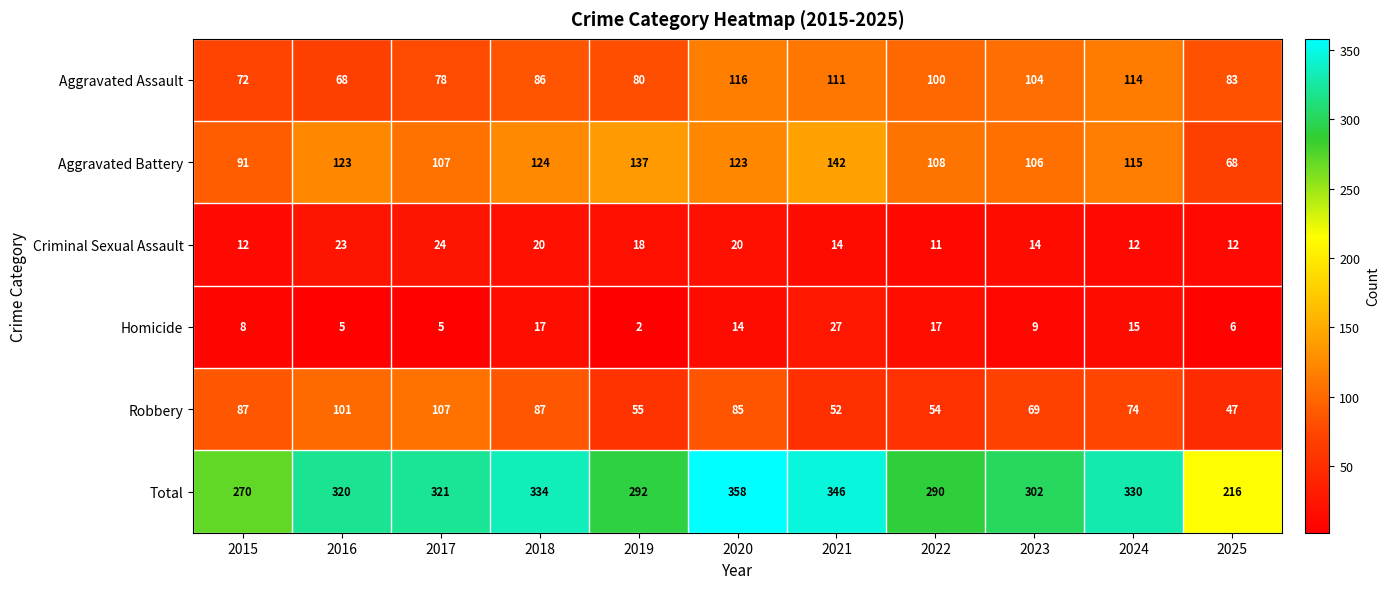

True or false: Total has a value of 334 at 2018.

True